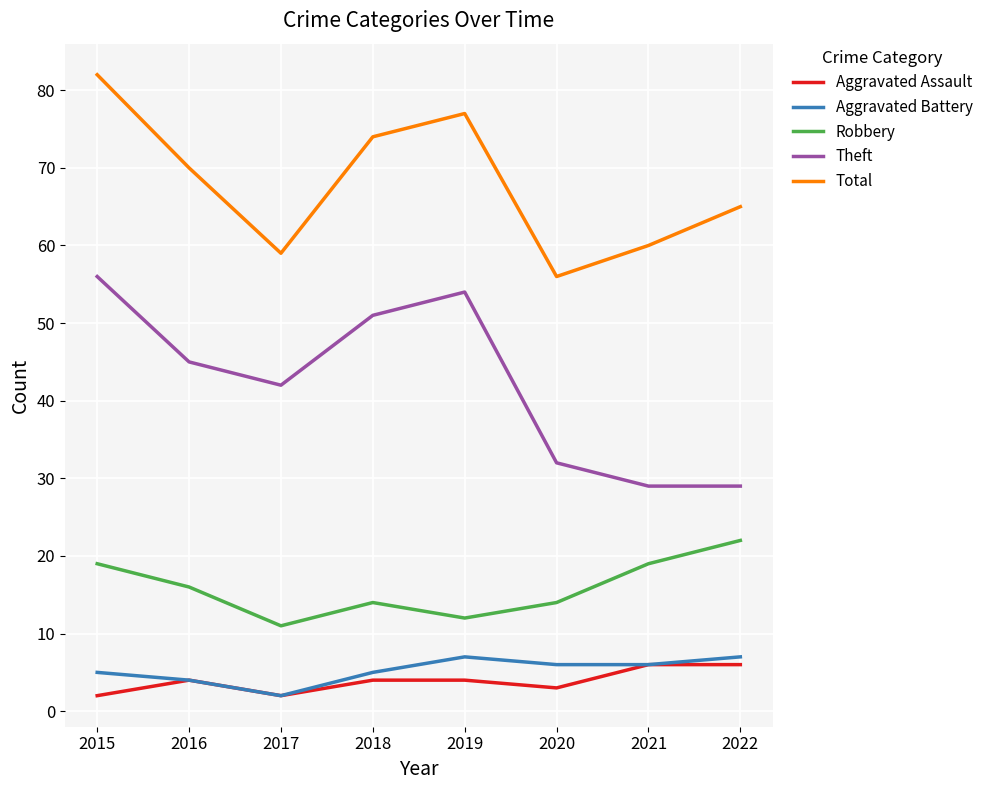

True or false: Aggravated Assault and Theft intersect in this chart.

False